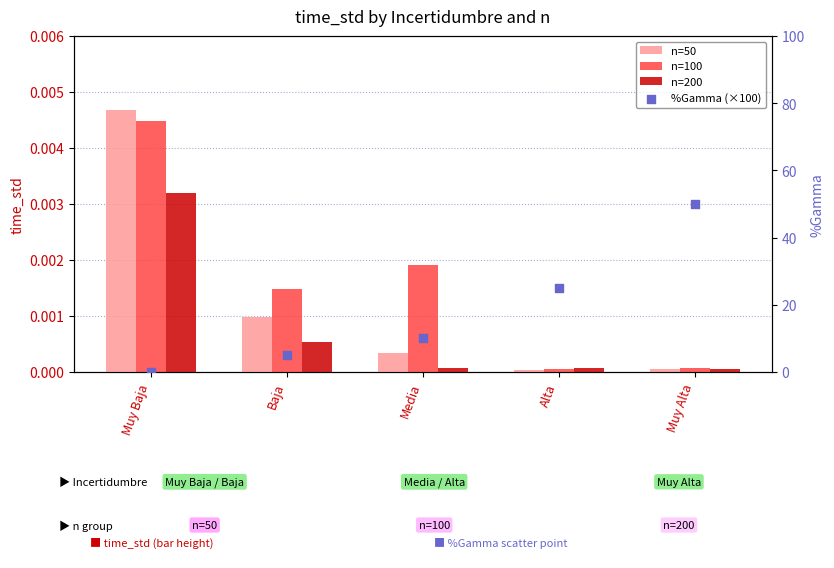

What is the total value across all series at Media?

10.0